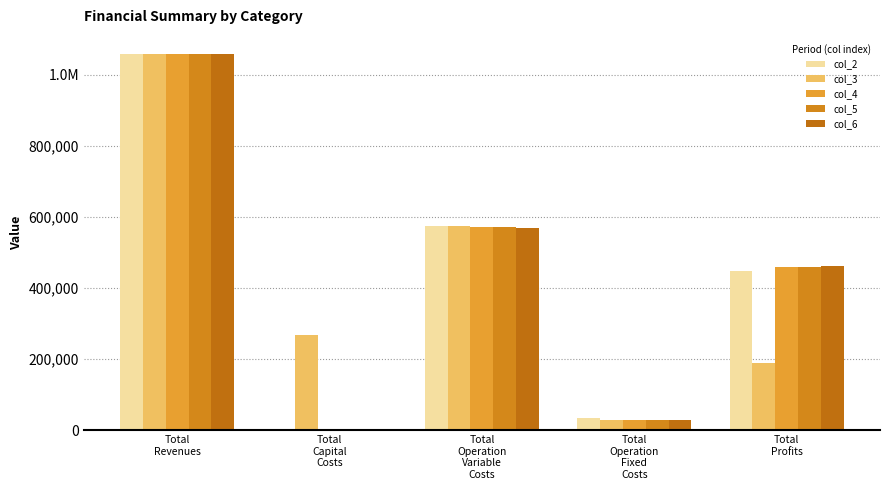

Where is col_2 nearest to the value 529895?

Total
Operation
Variable
Costs